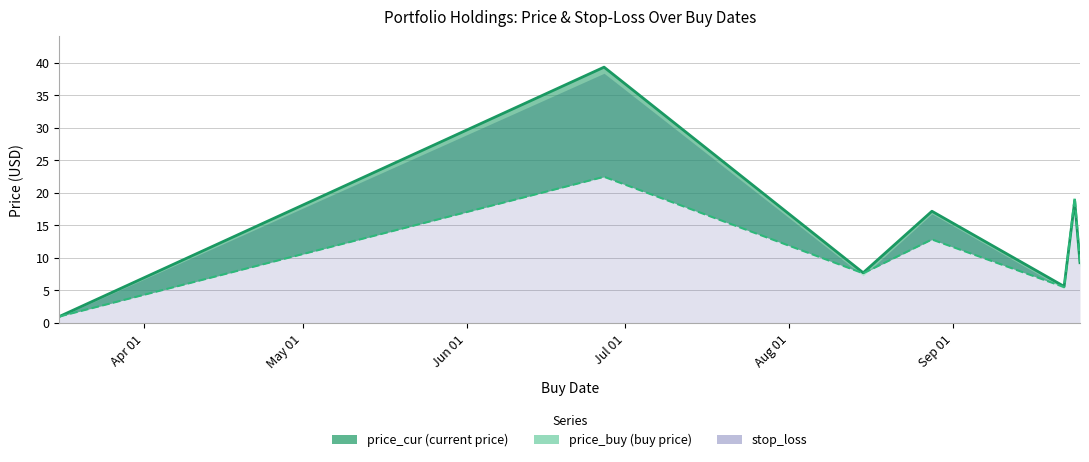

What is the difference between the second highest and second lowest values in the price_cur series?

13.2